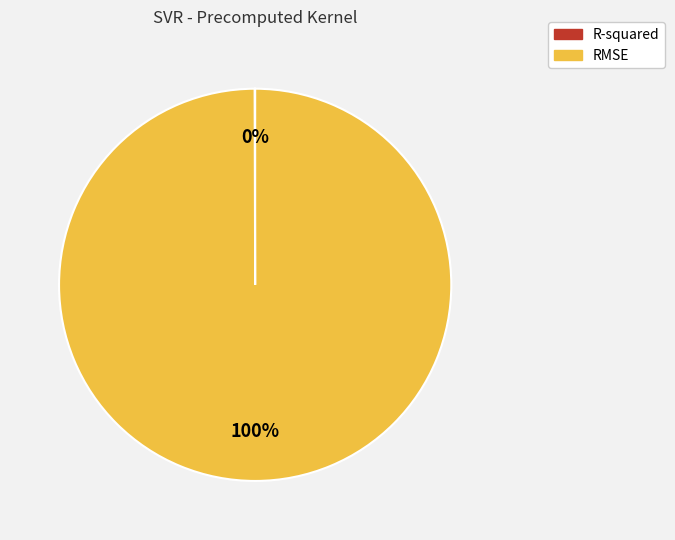

Which category has the biggest portion of the pie?

RMSE